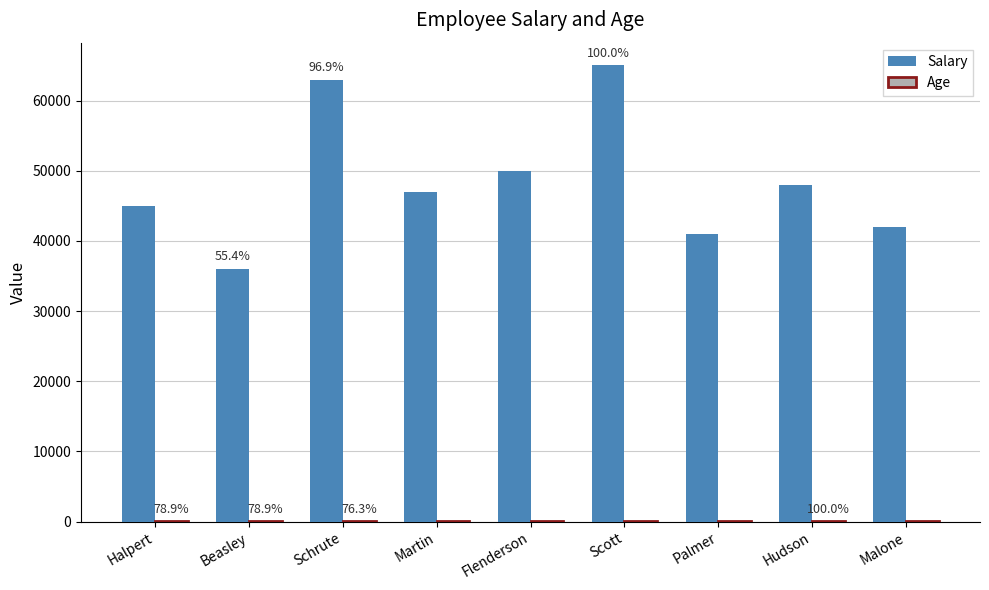

What is the total value across all series at Palmer?

41032